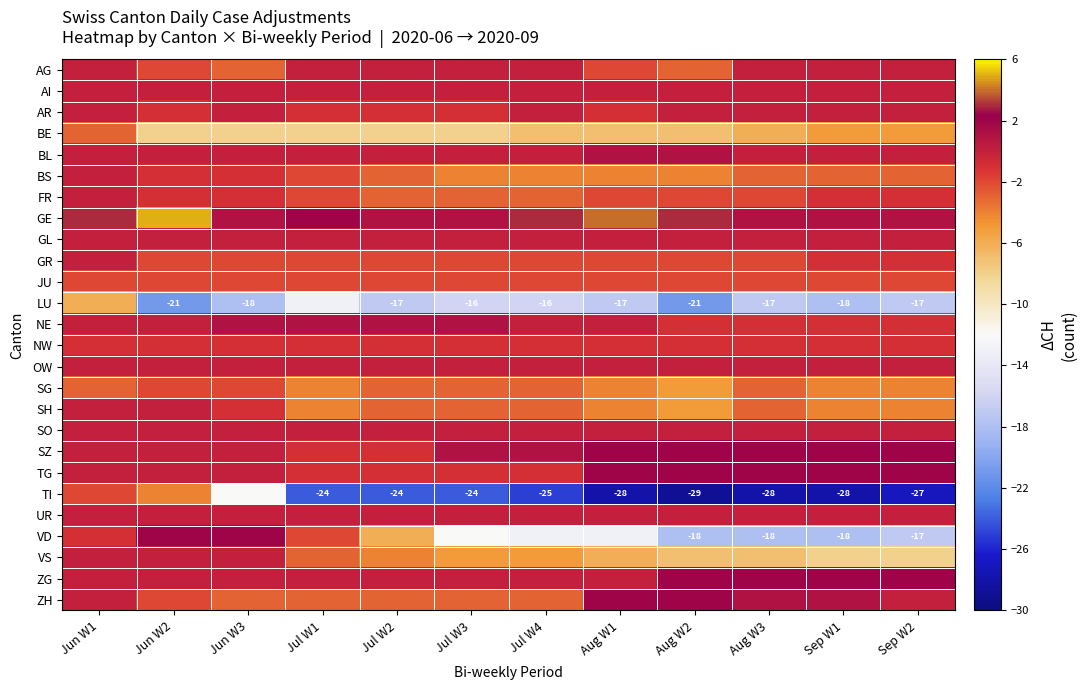

At which label does LU first exceed -17?

Jun W1